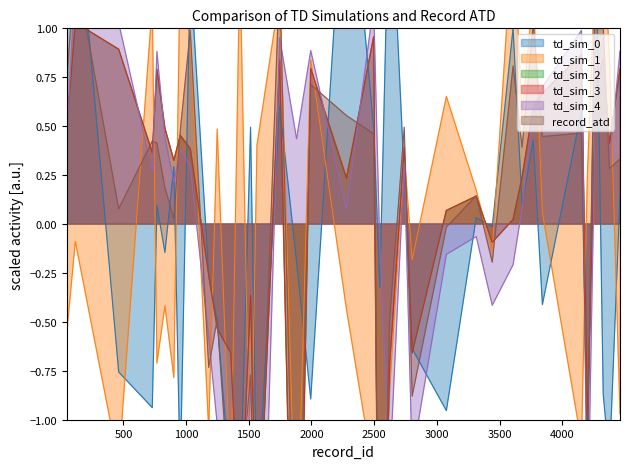

Reading left to right, what are all the values shown in this chart?

td_sim_0: 2.0	1.8	-0.8	-0.9	0.1	-0.1	0.3	-1.3	1.3	-0.3	-0.5	-1.3	-1.4	0.5	-1.5	0.6	-0.2	-0.9	2.0	0.5	-0.3	1.8	0.2	-0.6	-1.0	0.0	-0.0	1.0	0.1	0.4	-0.4	0.6	-1.3	1.5	-0.9	-1.2	0.1
td_sim_1: -0.5	-0.1	-1.2	1.1	-0.7	-0.4	-0.8	1.3	0.9	-1.1	0.5	-1.4	1.3	-1.5	0.4	1.2	-1.8	0.8	-0.4	-1.3	-1.8	-0.8	0.4	-0.2	0.7	0.2	-0.1	1.5	0.6	1.2	0.1	-1.1	0.3	1.4	1.5	0.8	-1.0
td_sim_2: 0.5	1.0	0.9	0.4	0.8	0.5	0.3	0.5	0.4	-0.3	-0.5	-0.7	-1.7	-0.4	-1.9	0.8	-3.0	0.8	0.2	1.0	-3.0	-0.7	0.4	-0.7	0.1	0.1	-0.1	0.0	0.2	0.6	0.7	0.9	-1.0	0.7	0.8	0.4	0.8
td_sim_3: 0.5	1.0	0.9	0.4	0.8	0.5	0.3	0.5	0.4	-0.3	-0.5	-0.7	-1.6	-0.4	-1.9	0.8	-3.0	0.8	0.2	1.0	-3.0	-0.7	0.4	-0.7	0.1	0.1	-0.1	0.0	0.2	0.6	0.7	0.9	-1.0	0.7	0.8	0.4	0.8
td_sim_4: 0.5	1.2	1.0	0.3	0.9	0.4	0.2	0.4	0.3	-0.6	-1.0	-1.2	-2.6	-0.8	-3.0	1.0	0.4	0.9	0.1	1.1	-0.1	-1.3	0.3	-1.2	-0.2	-0.1	-0.4	-0.2	0.1	0.6	0.7	1.0	-1.7	0.8	1.0	0.3	0.9
record_atd: 0.8	1.3	0.1	0.4	0.4	0.2	0.0	0.5	1.0	-0.7	-0.5	-1.5	-1.4	-0.8	-2.0	1.3	-2.4	0.7	0.6	0.5	-2.6	-0.5	0.5	-0.9	-0.0	0.1	-0.2	0.8	0.4	1.0	0.4	0.5	-1.2	1.5	1.0	0.3	0.3